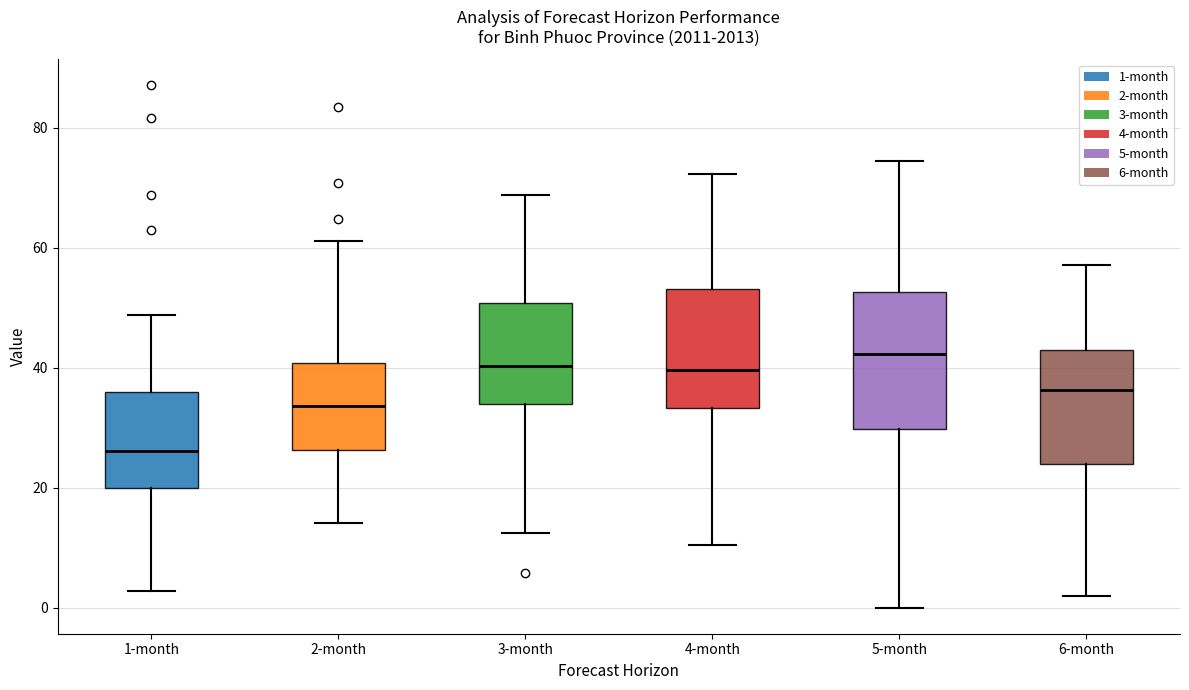

Reading left to right, read every box against the y-axis: the position of its median line, the range the box covers, and the ends of its whiskers. The values are not printed on the chart, so give them approximately, as read against the axis.

1-month: median 26, box 20 to 36, whiskers 2 to 48
2-month: median 34, box 26 to 40, whiskers 14 to 62
3-month: median 40, box 34 to 50, whiskers 12 to 68
4-month: median 40, box 34 to 54, whiskers 10 to 72
5-month: median 42, box 30 to 52, whiskers 0 to 74
6-month: median 36, box 24 to 42, whiskers 2 to 58